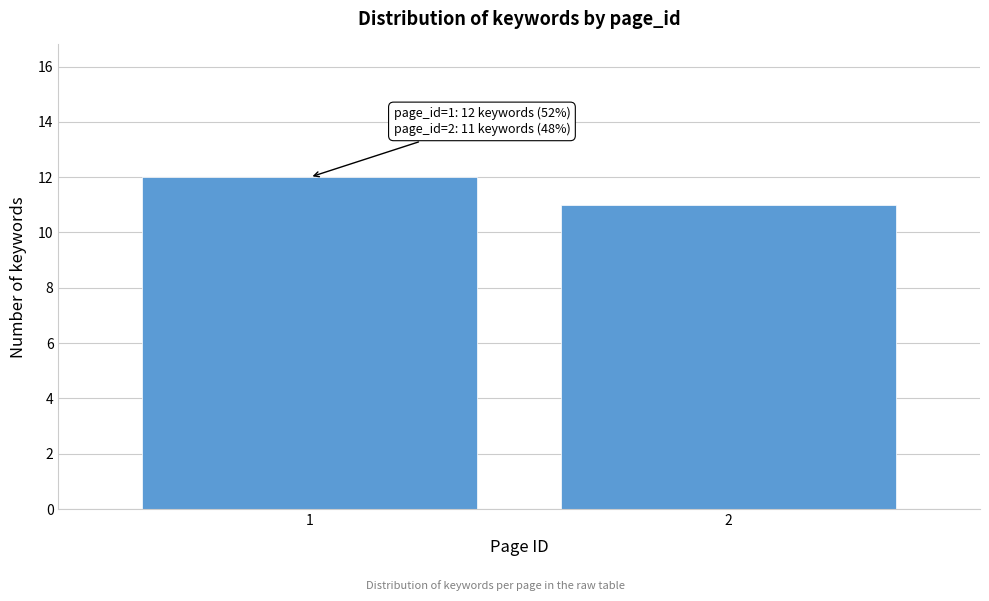

Reading left to right, extract all data points from this chart.

1=12	2=11